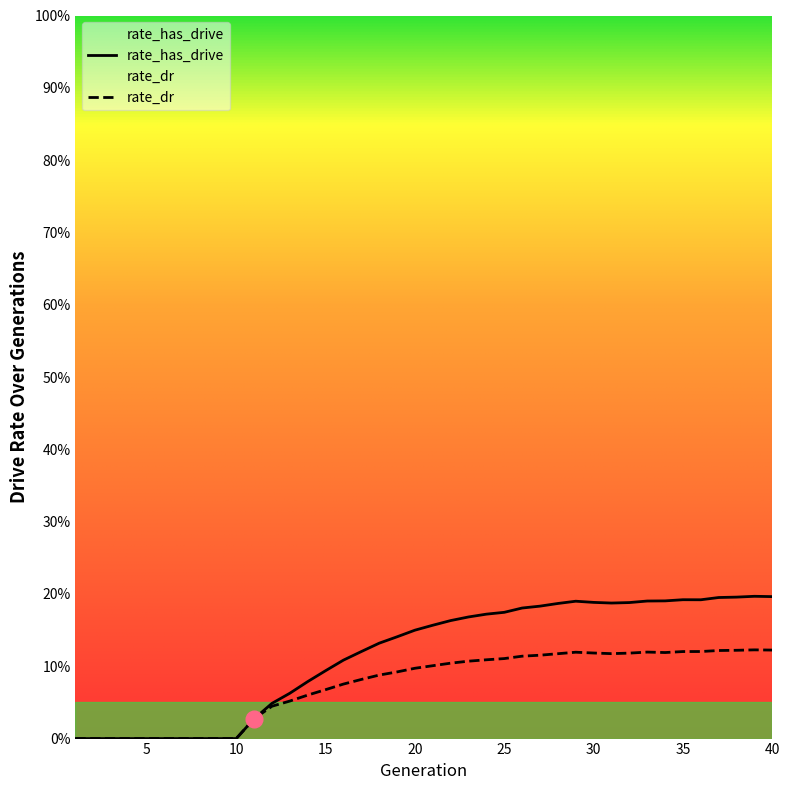

What is the difference between the maximum and second lowest values in the rate_dr series?

0.1